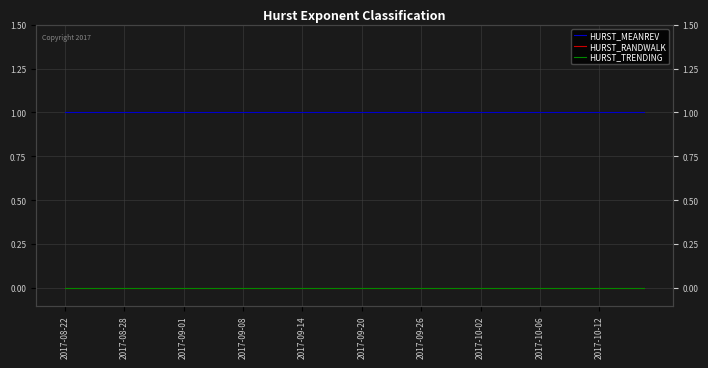

True or false: HURST_MEANREV and HURST_RANDWALK cross at least once.

False